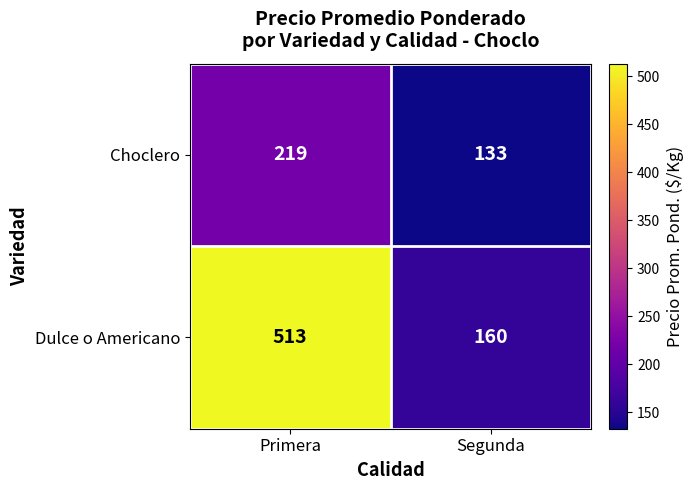

Read the Choclero value at Segunda.

133